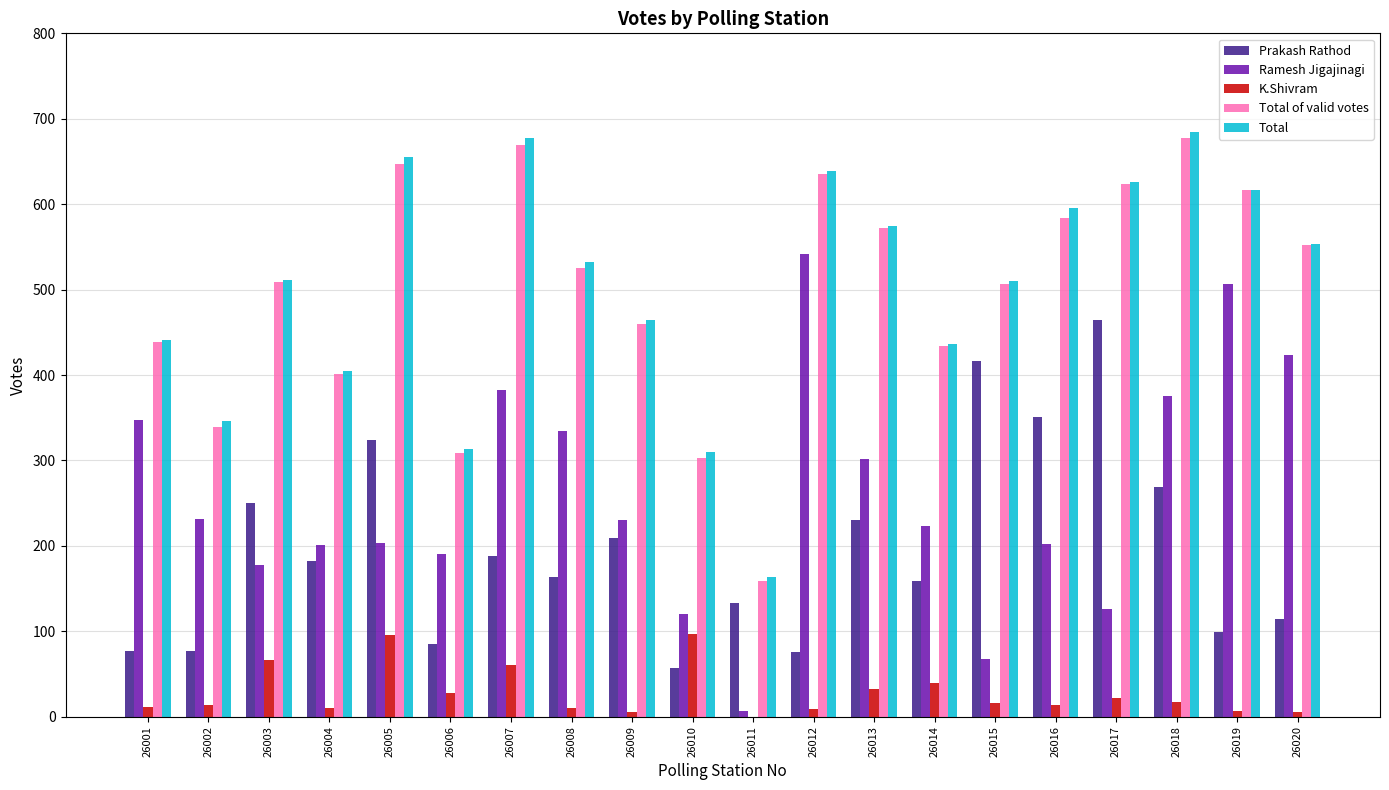

How many groups of bars are there?

20